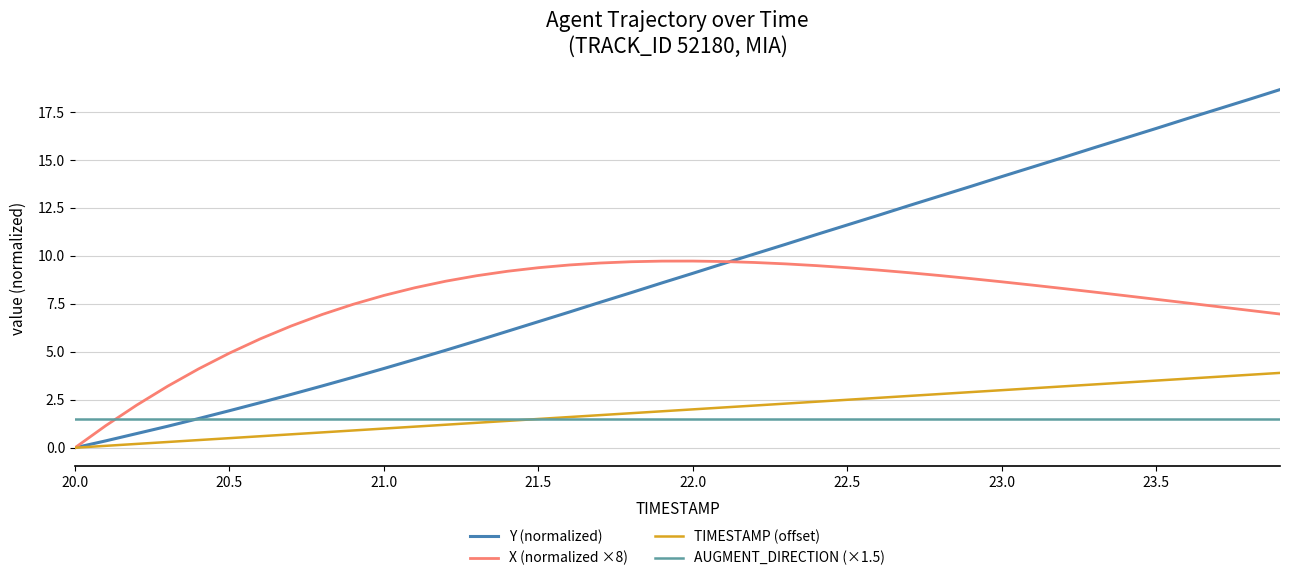

True or false: X (normalized ×8) and AUGMENT_DIRECTION (×1.5) cross at least once.

True